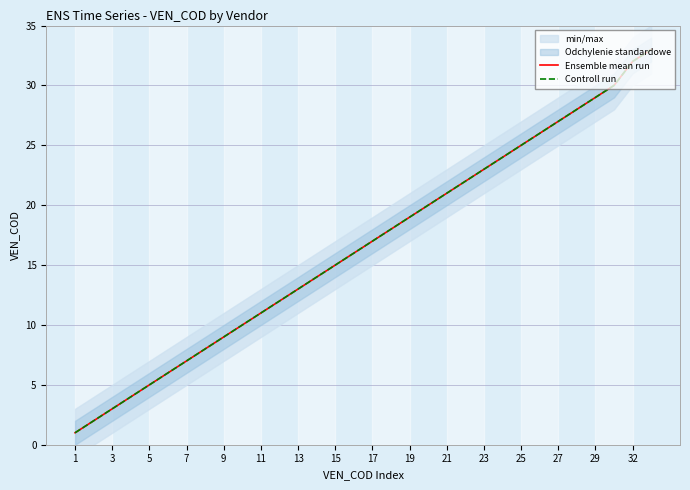

At which category is the sum across all series the highest?

31